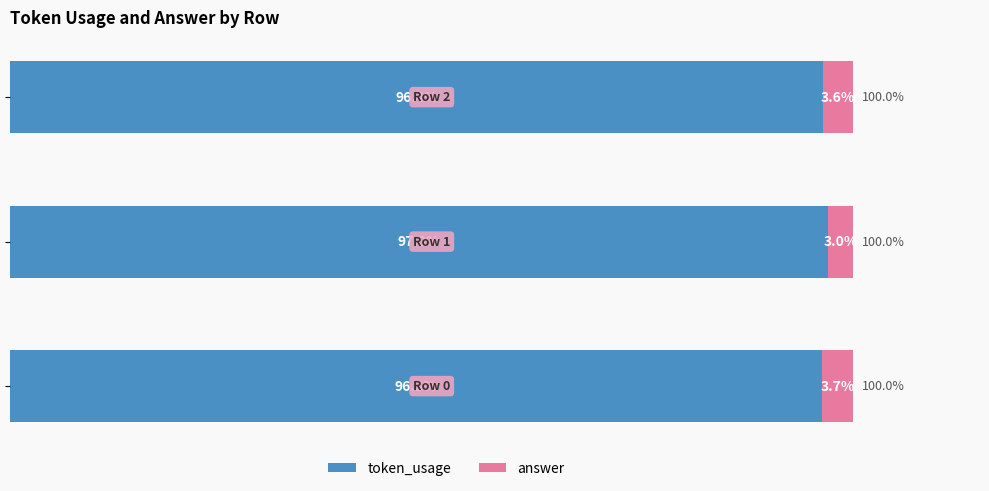

What are all the series names shown in the legend?

token_usage, answer